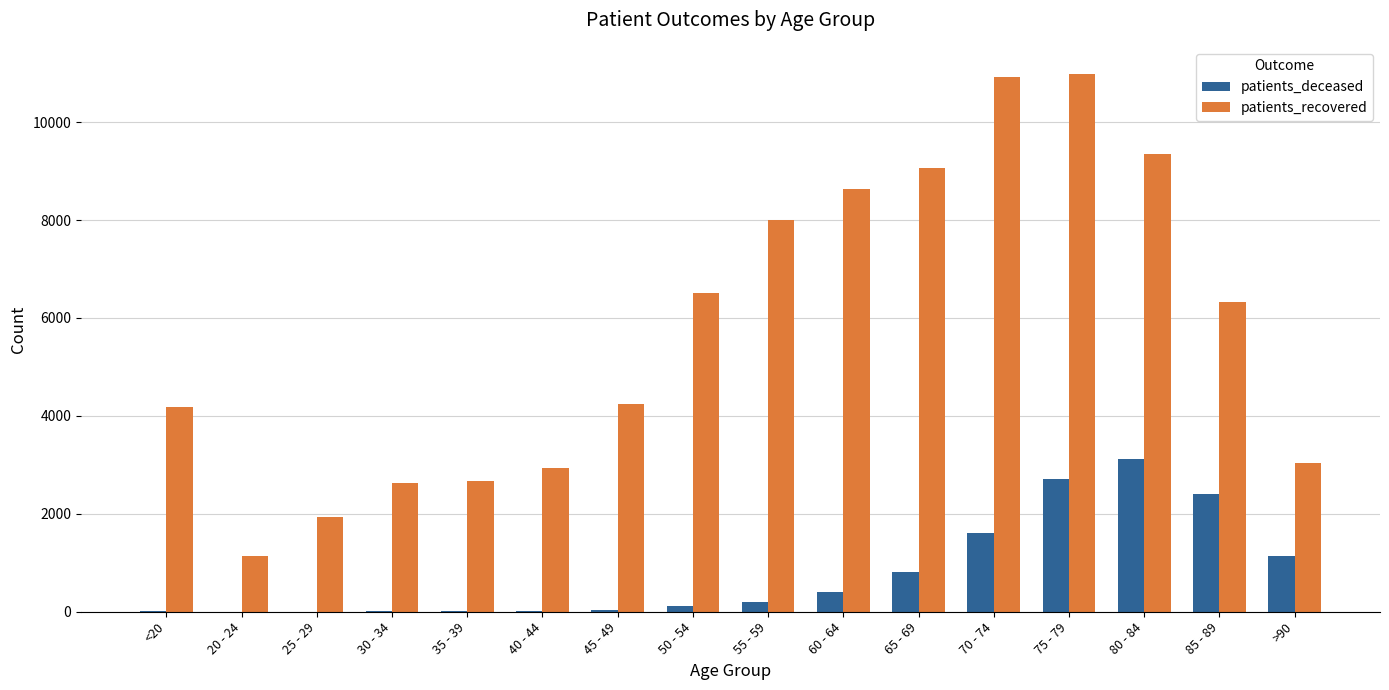

Which series has the largest total across all categories?

patients_recovered